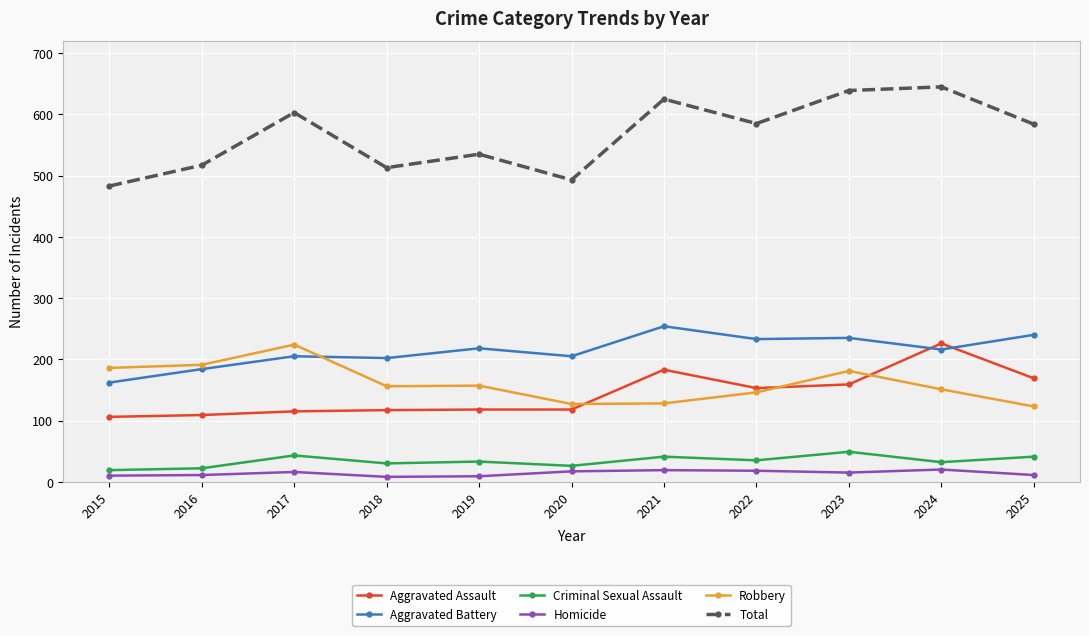

What is the difference between the second highest and second lowest values in the Aggravated Battery series?

56